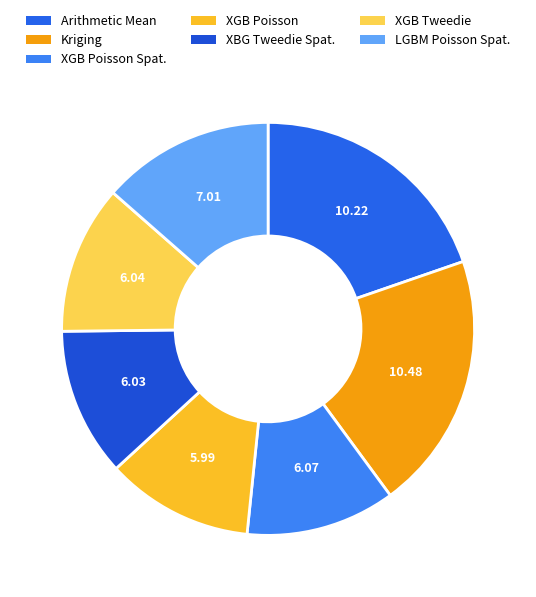

What is the change in value from Kriging to XBG Tweedie Spat.?

-4.4